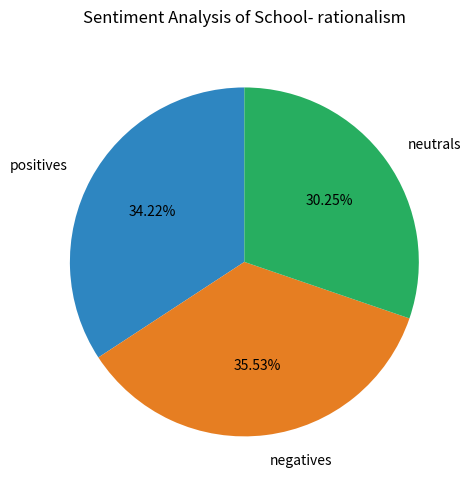

Combined, do negatives and neutrals account for over 50%?

Yes